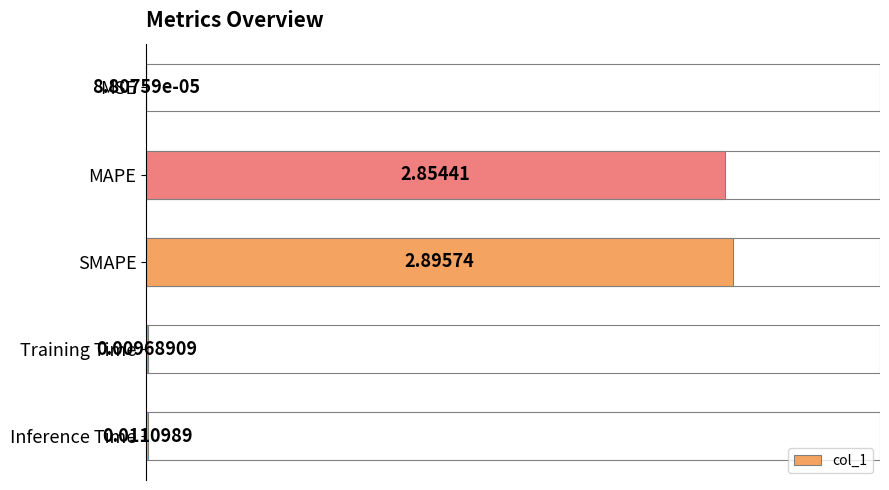

How many bars are there in total?

5